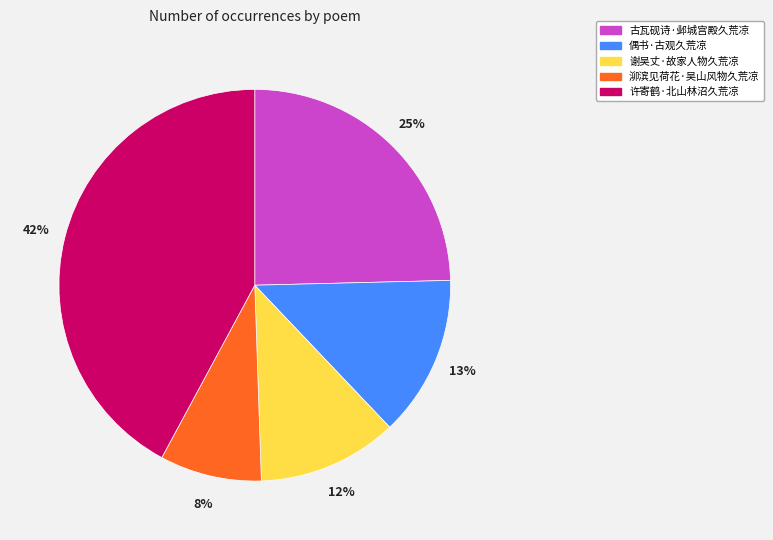

Is 谢吴丈·故家人物久荒凉 the majority of the pie?

No